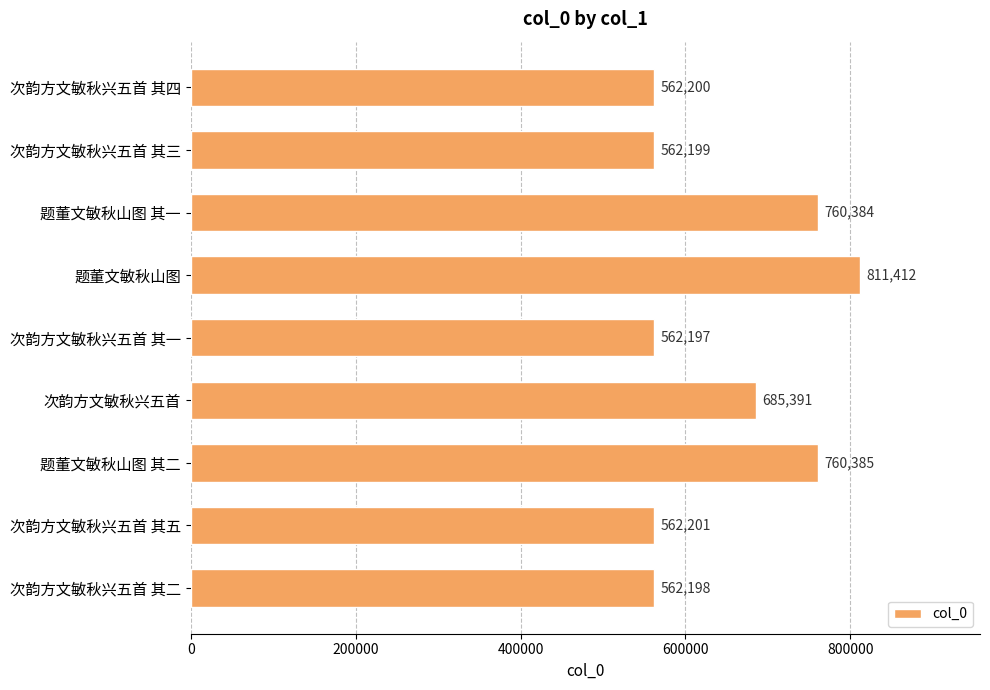

Where is the data nearest to the value 686804?

次韵方文敏秋兴五首